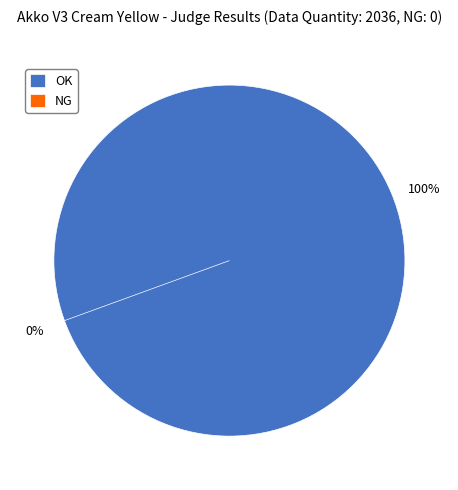

Rank the categories by value from highest to lowest.

OK, NG